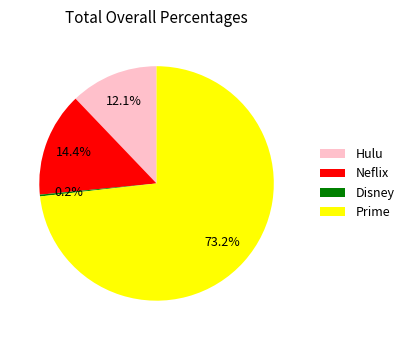

What is the largest slice in the pie chart?

Prime